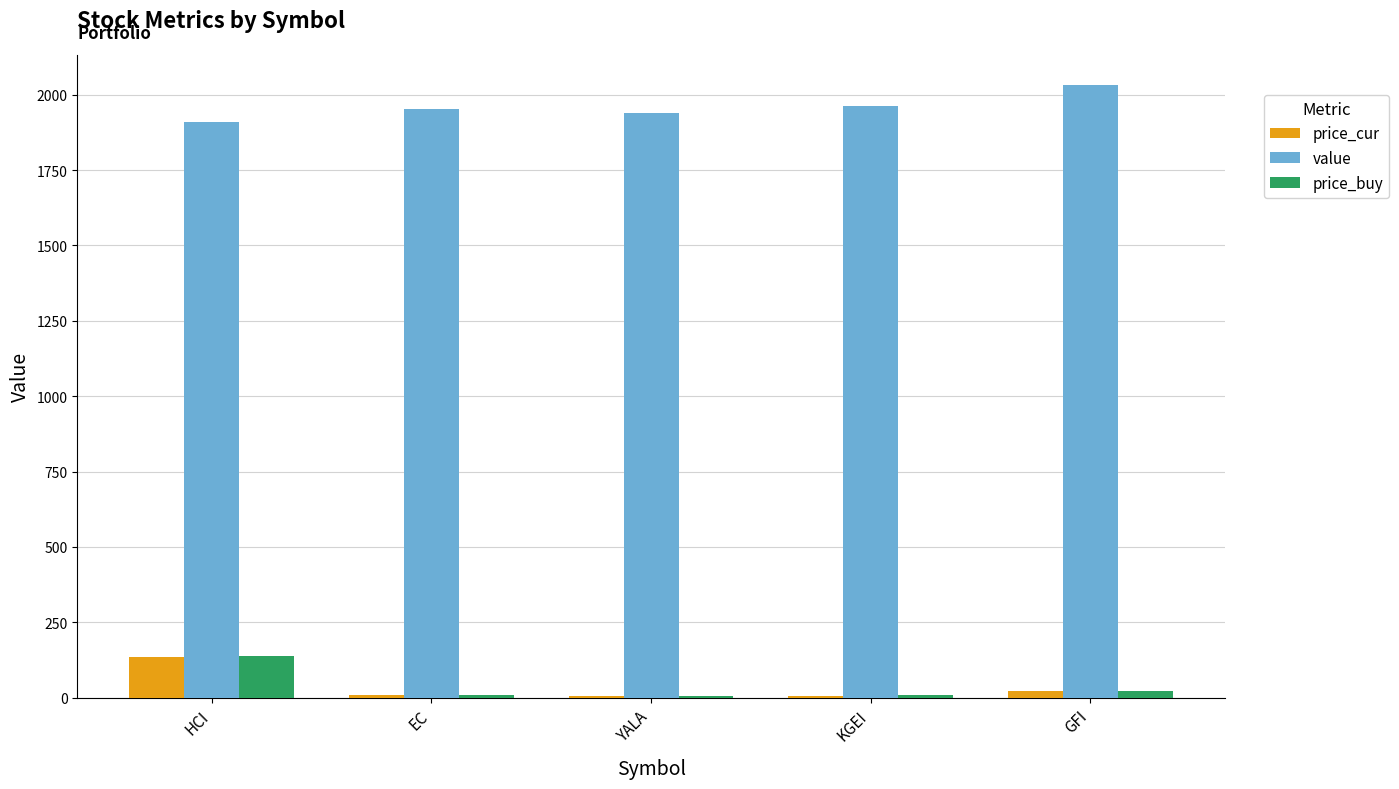

At which category is the sum across all series the highest?

HCI